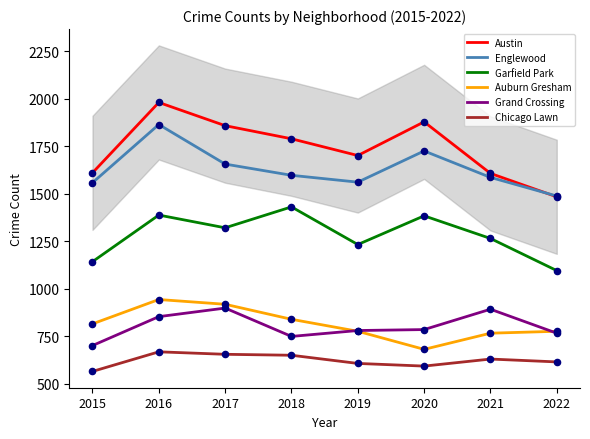

Which series reaches the maximum Y coordinate?

Austin